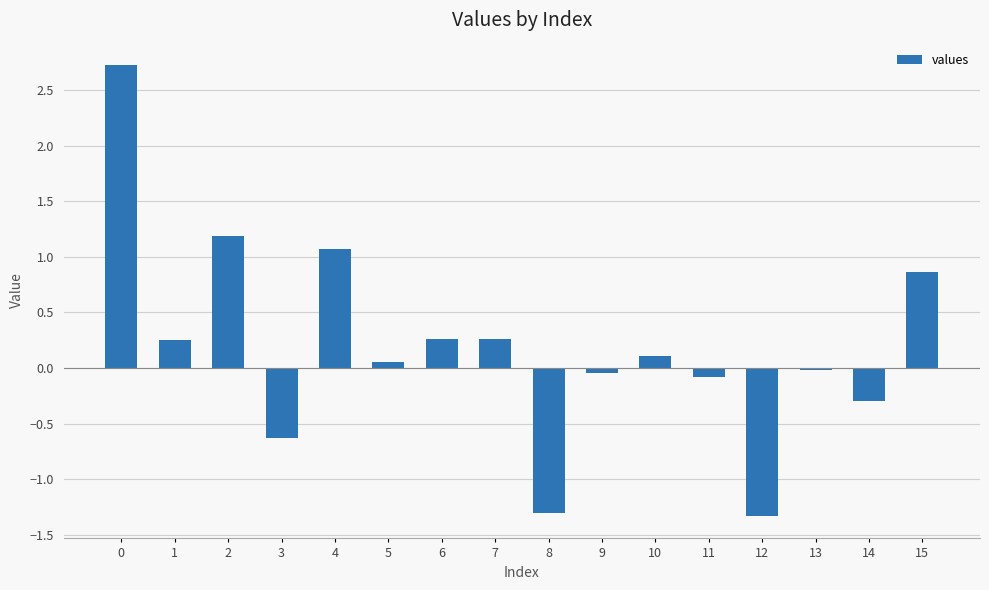

What is the smallest value displayed?

-1.3